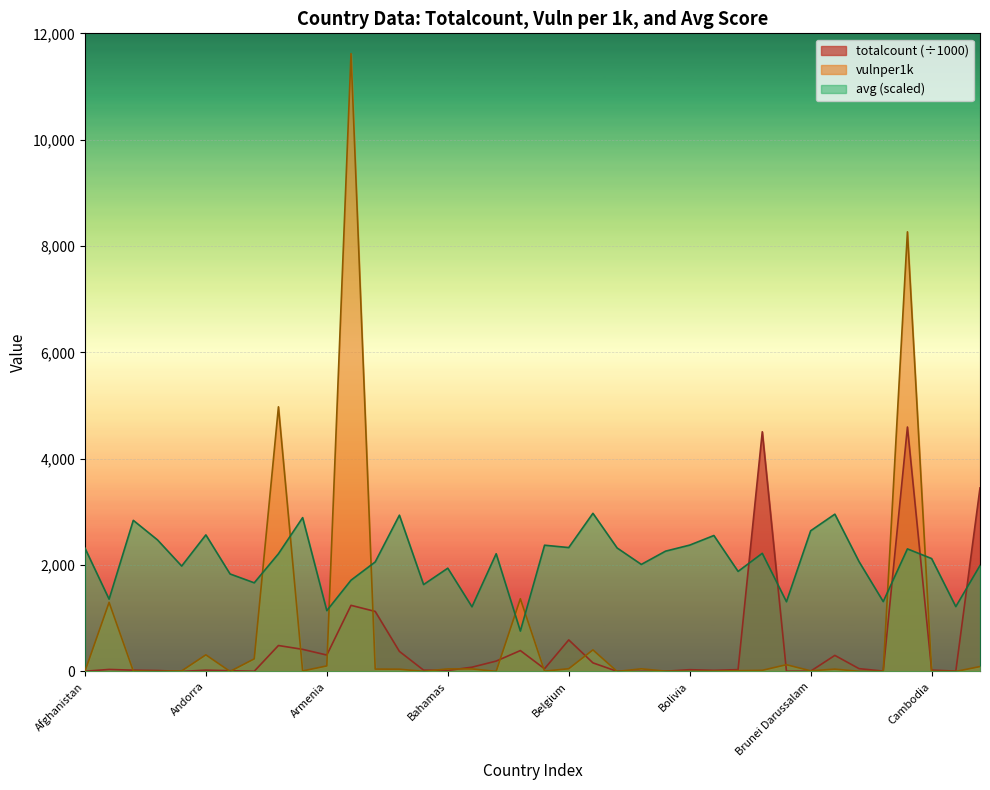

Read the vulnper1k value at Bahrain.

47.0